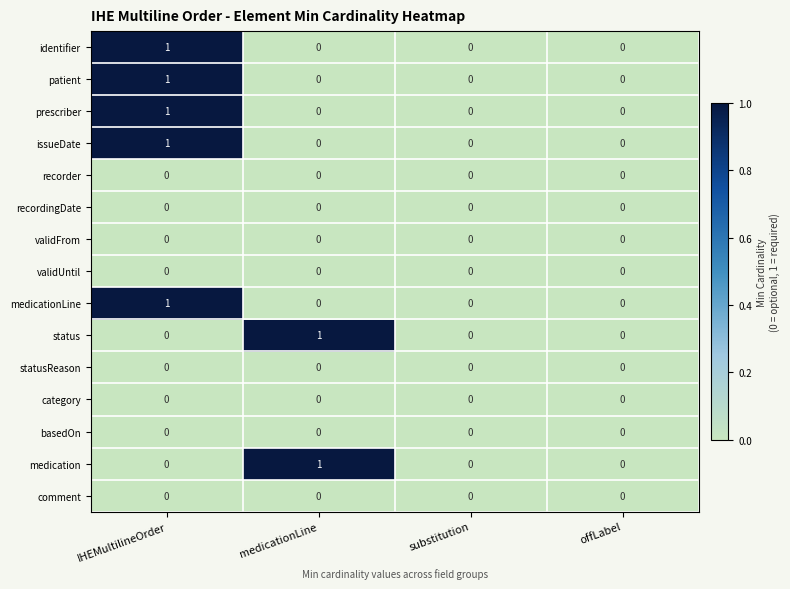

How many distinct data groups are displayed?

15